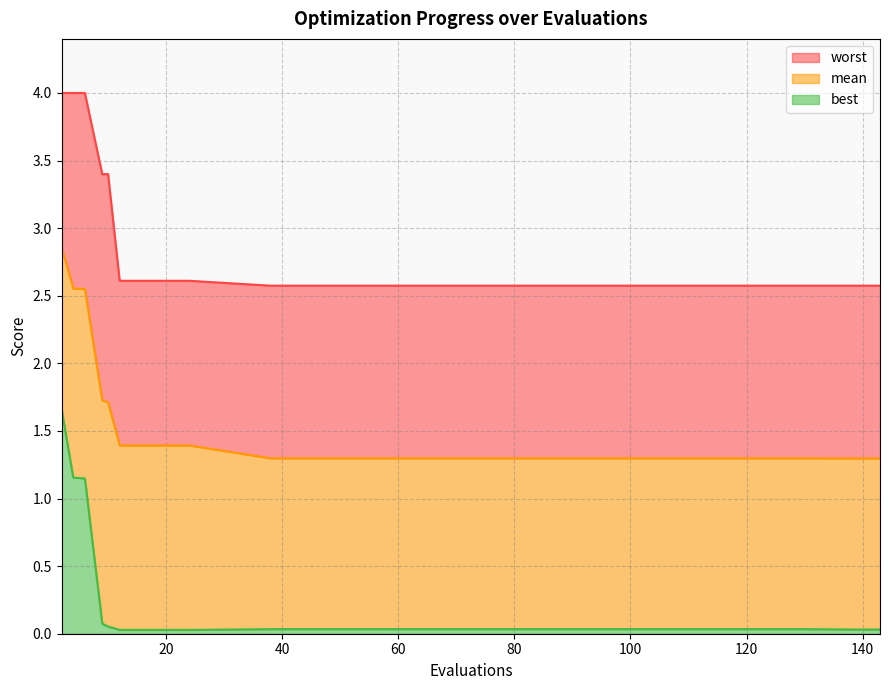

Which category has the highest value in the best series?

2